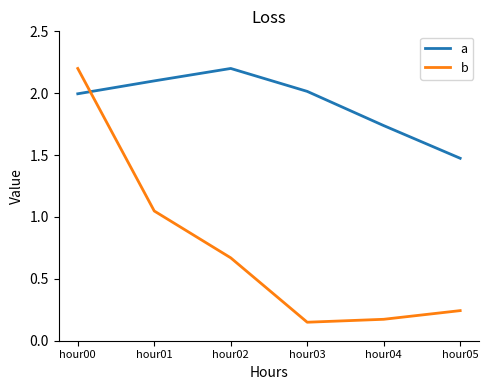

At which label is a closest to 1?

hour05